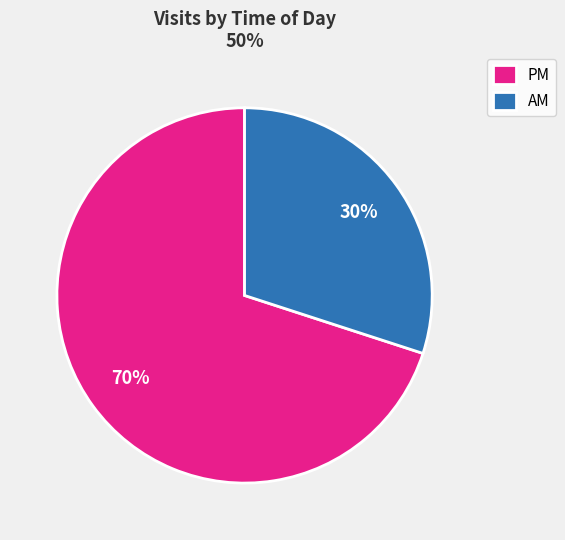

Approximately how many times larger is the value at PM compared to AM?

2.3